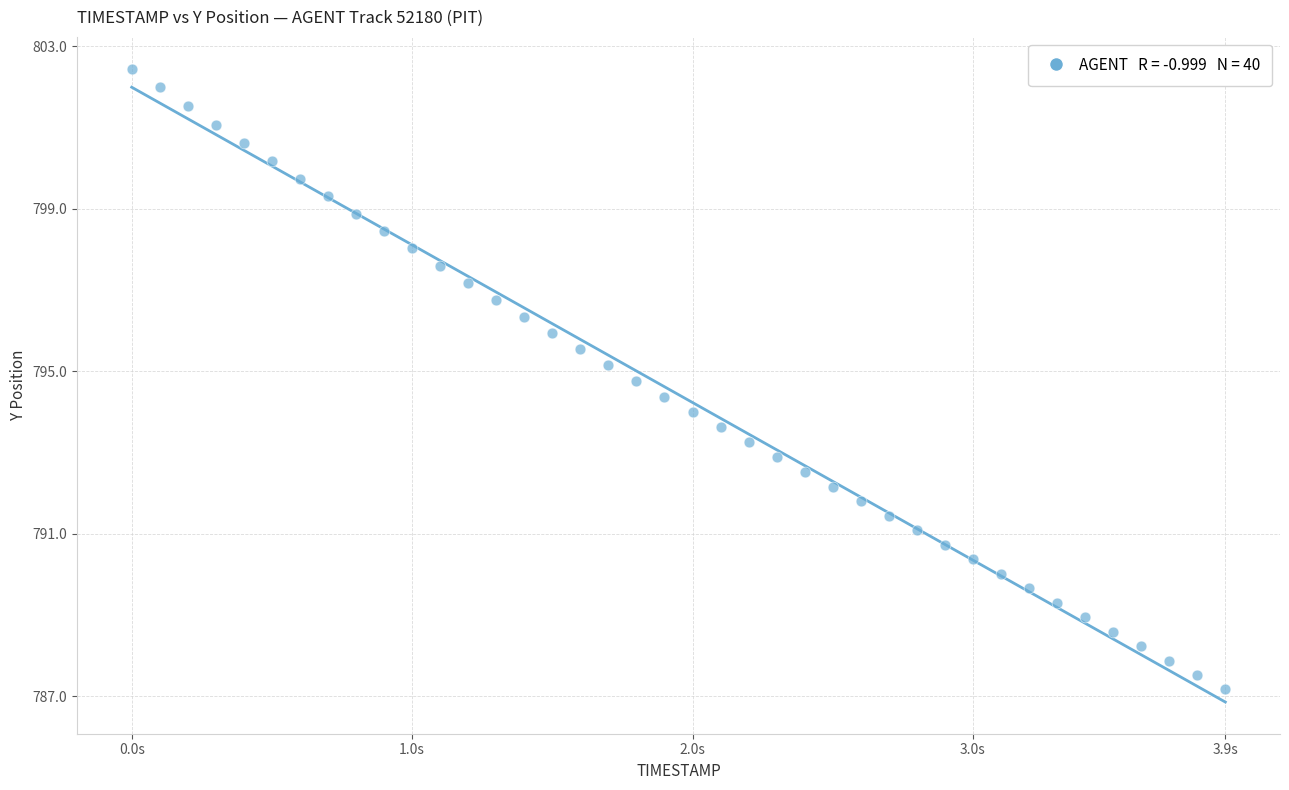

What is the range of X values (max minus min)?

3.9